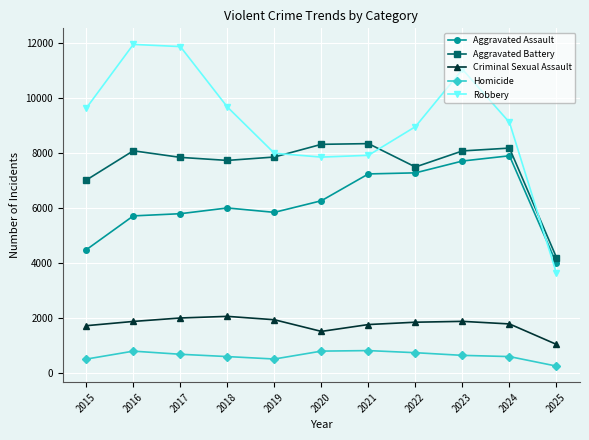

What value does the Aggravated Assault series have at 2024?

7903